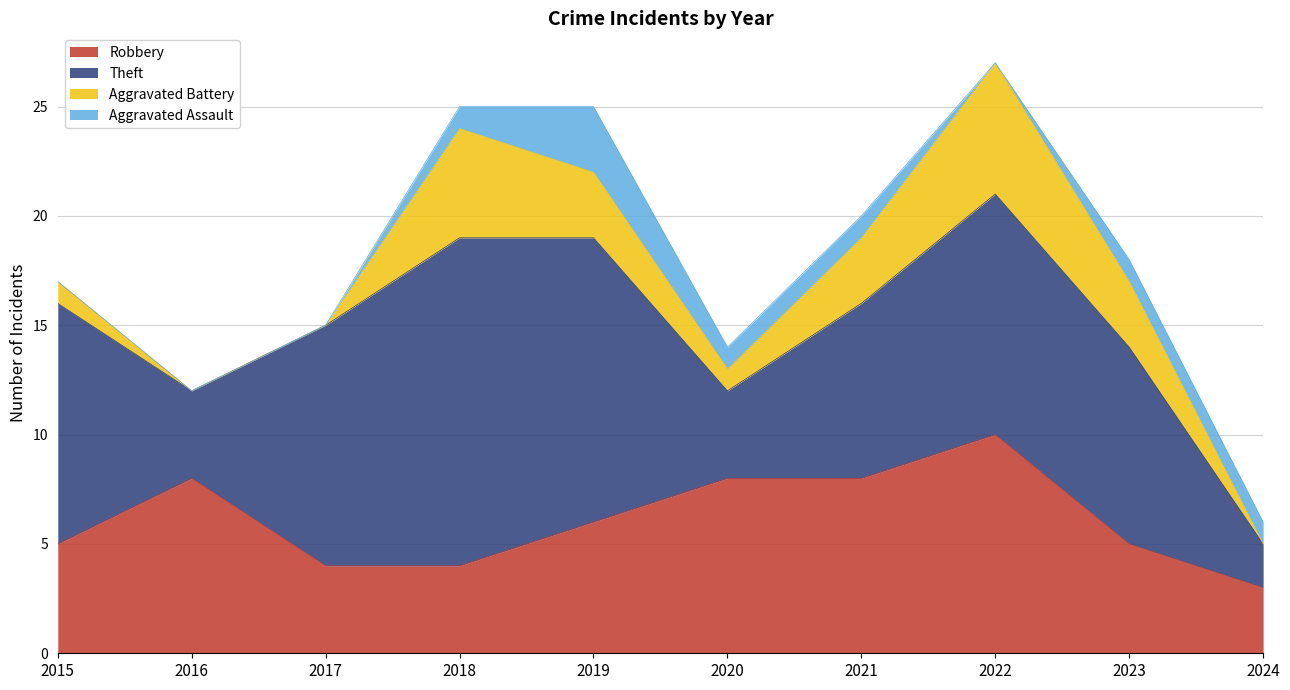

At which label is Robbery closest to 6?

2019